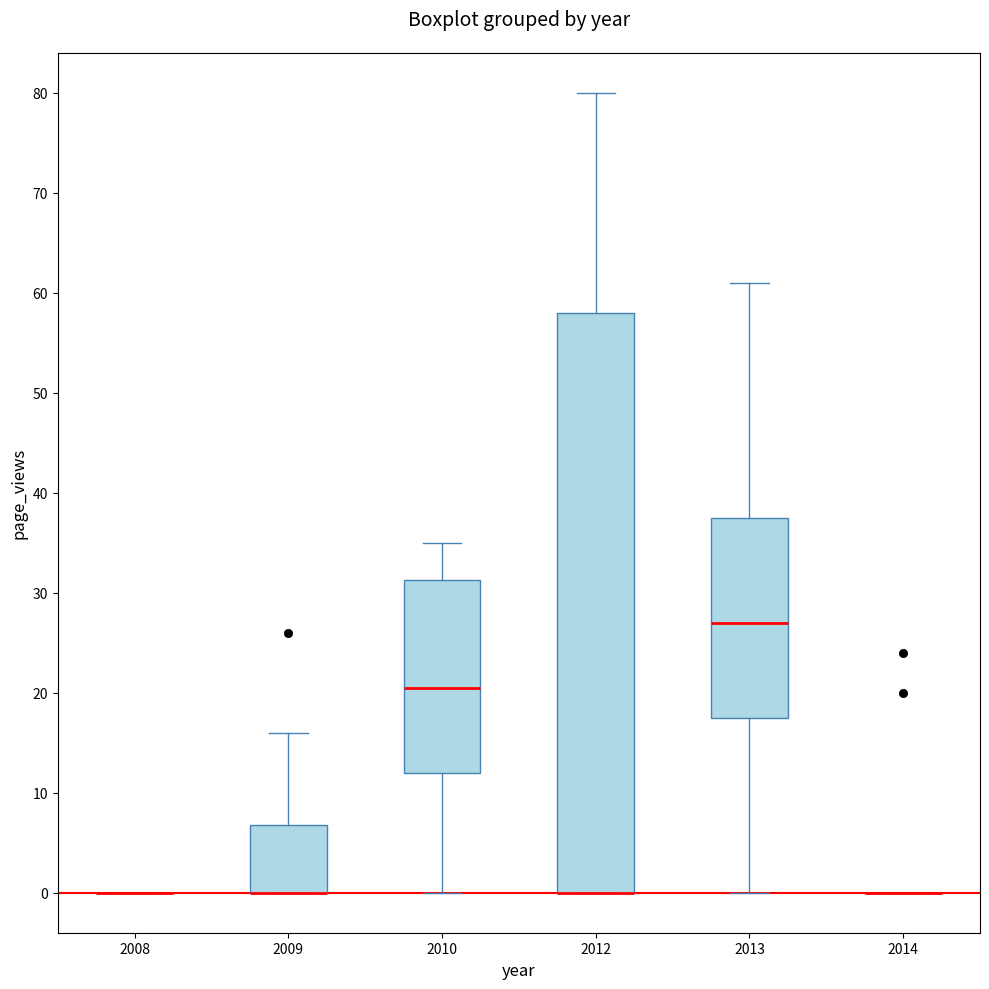

Reading left to right, read every box against the y-axis: the position of its median line, the range the box covers, and the ends of its whiskers. The values are not printed on the chart, so give them approximately, as read against the axis.

2008: box collapsed to a line at 0, whiskers 0 to 0
2009: median 0 (drawn on the box's lower edge), box 0 to 7, whiskers 0 to 16
2010: median 21, box 12 to 31, whiskers 0 to 35
2012: median 0 (drawn on the box's lower edge), box 0 to 58, whiskers 0 to 80
2013: median 27, box 18 to 38, whiskers 0 to 61
2014: box collapsed to a line at 0, whiskers 0 to 0